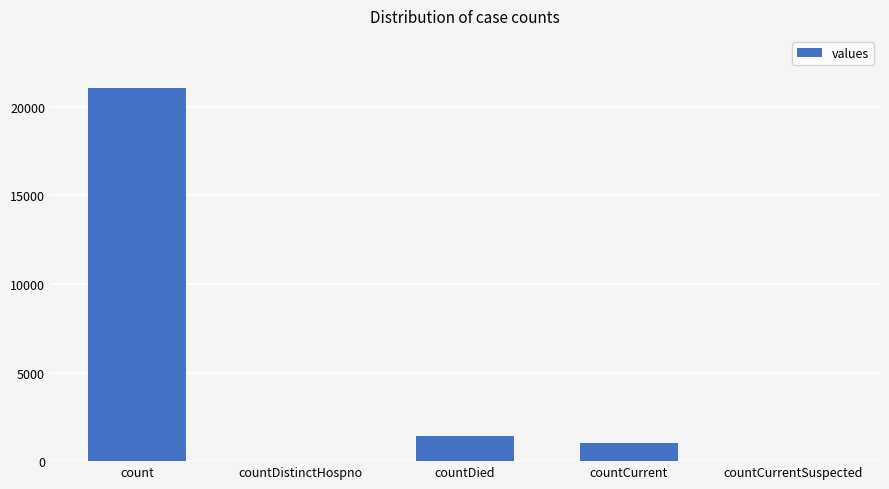

What is the difference between the values at count and countDistinctHospno?

21050